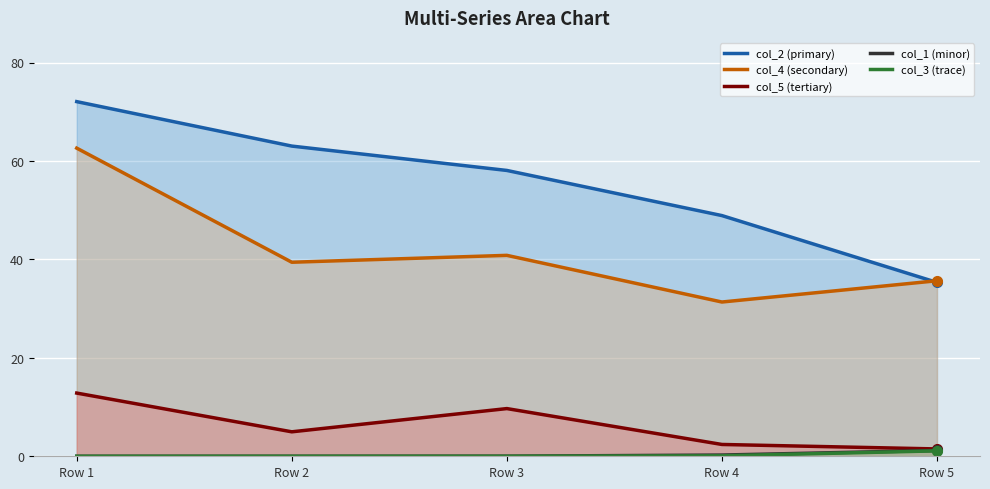

Between Row 3 and Row 4, which is larger?

Row 3